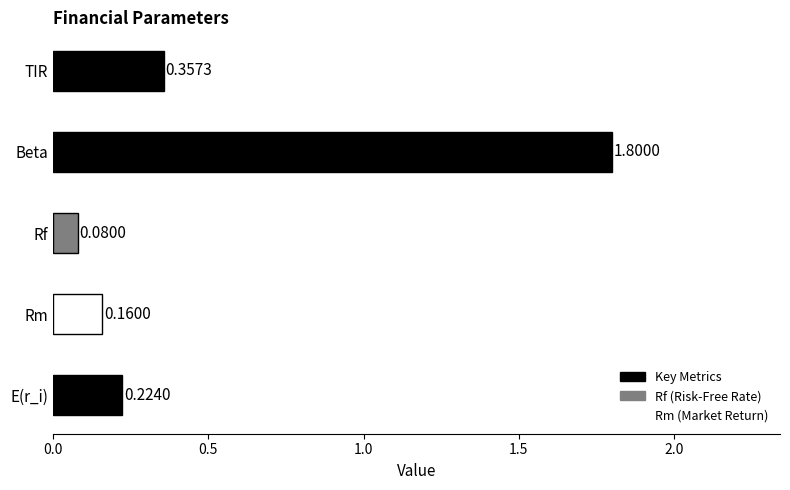

List the labels in order of value, largest first.

Beta, TIR, E(r_i), Rm, Rf